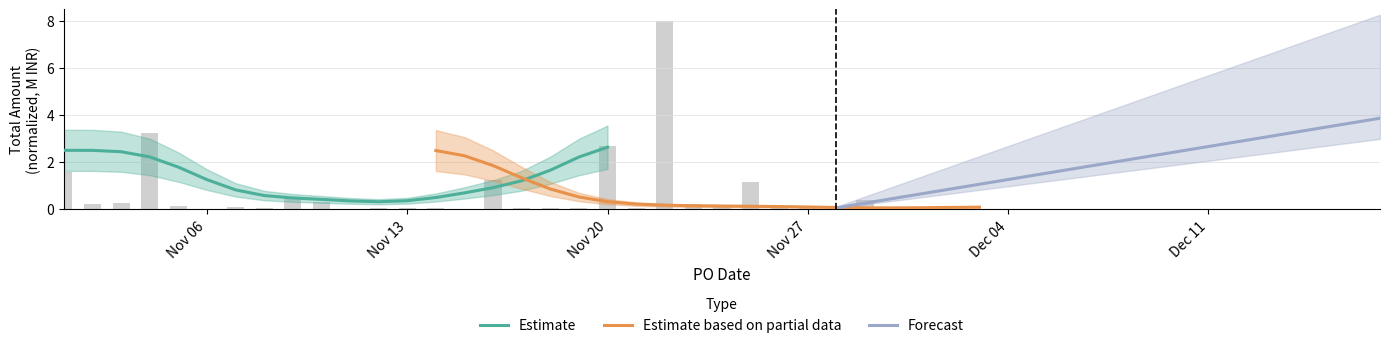

Which series has the largest total across all categories?

Forecast